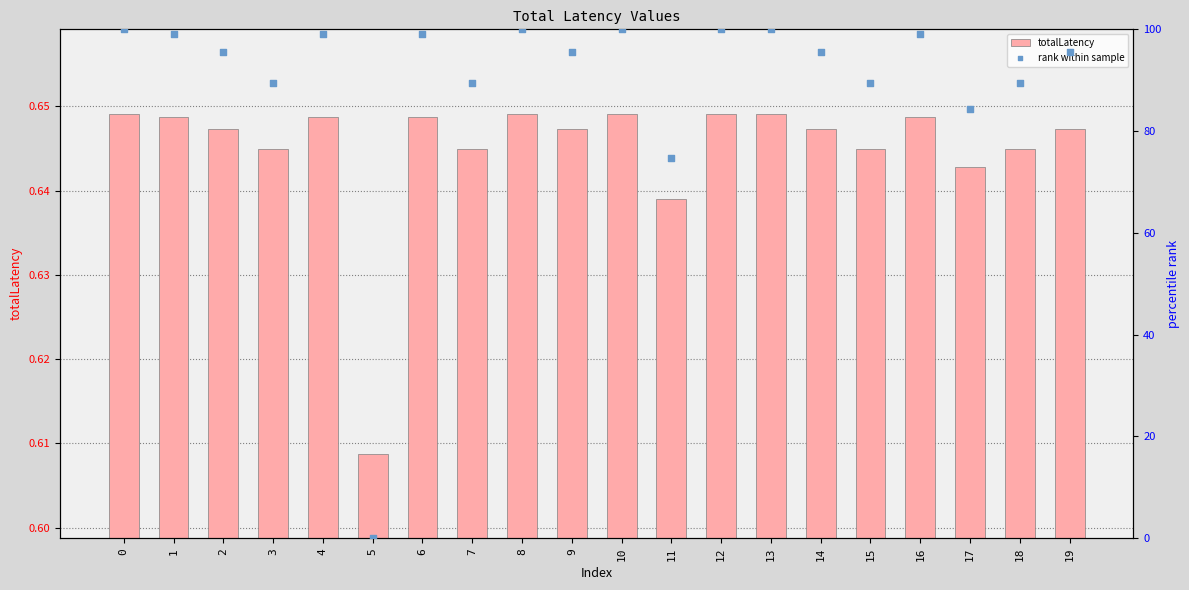

What is the total value across all series at 1?

99.7